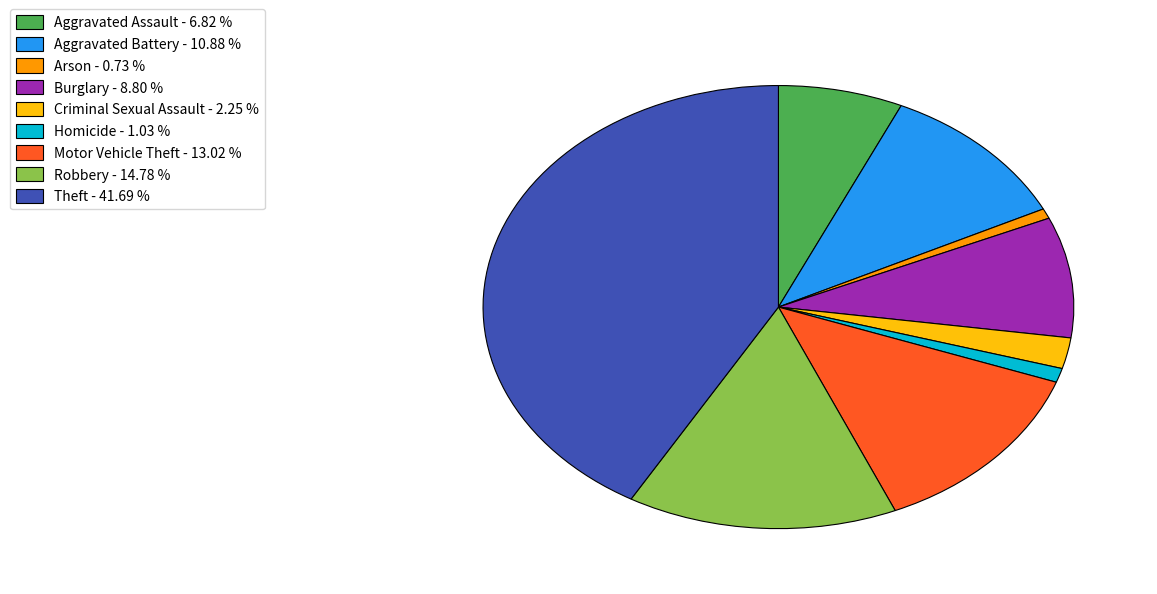

Approximately how many times larger is the value at Aggravated Battery - 10.88 % compared to Robbery - 14.78 %?

0.7